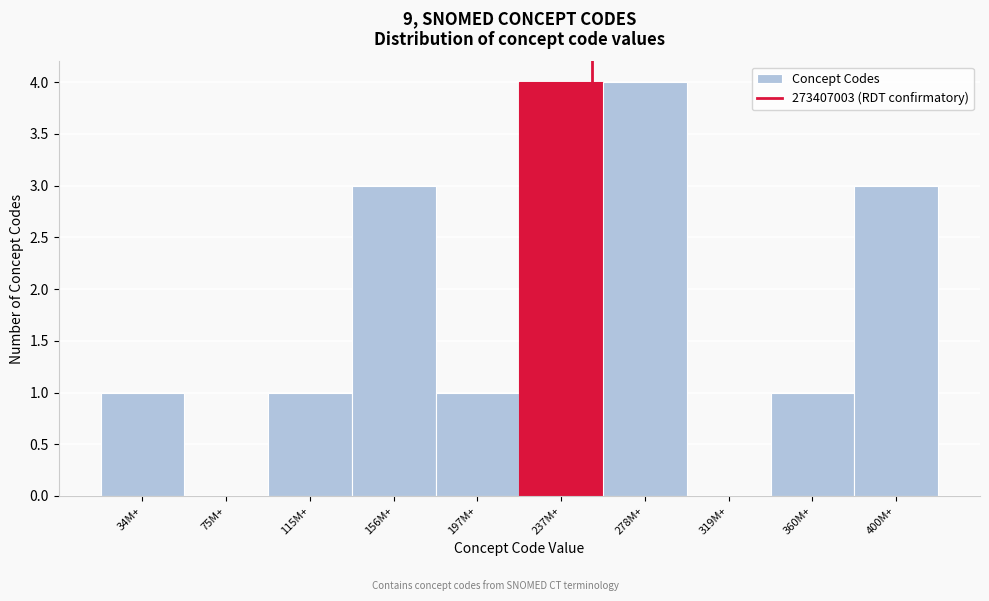

Reading left to right, extract all data points from this chart.

34M+=1	75M+=0	115M+=1	156M+=3	197M+=1	237M+=4	278M+=4	319M+=0	360M+=1	400M+=3